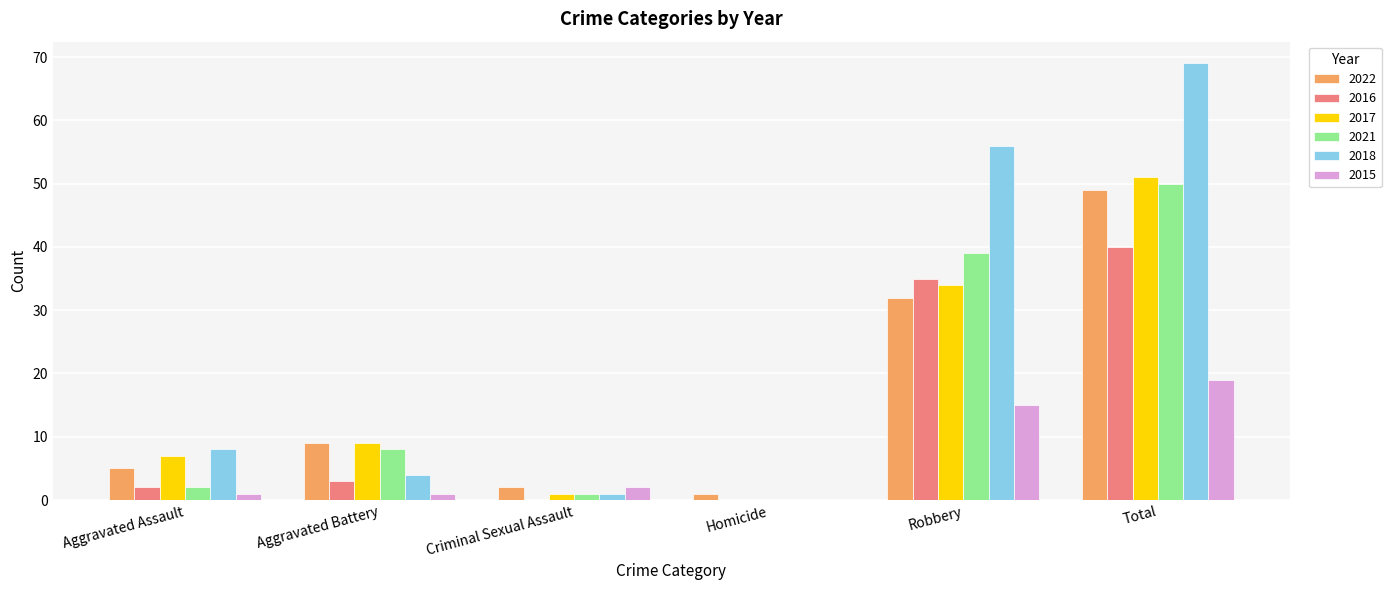

How many distinct data groups are displayed?

6